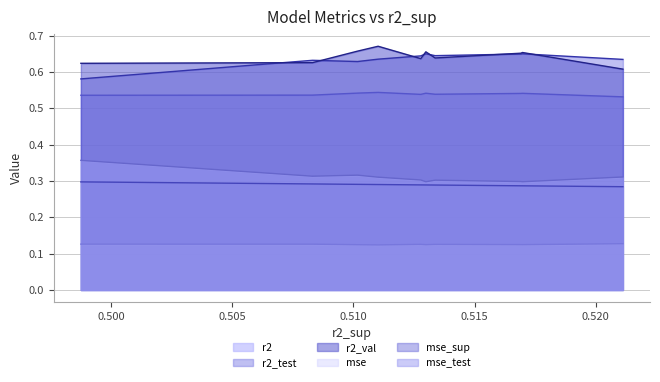

What is the average value of the r2 series?

0.5